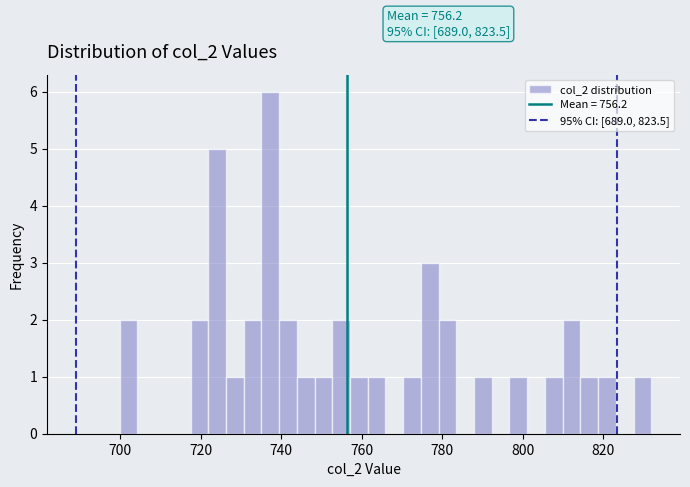

Read against the x-axis, roughly where is the centre of the tallest bar?

738